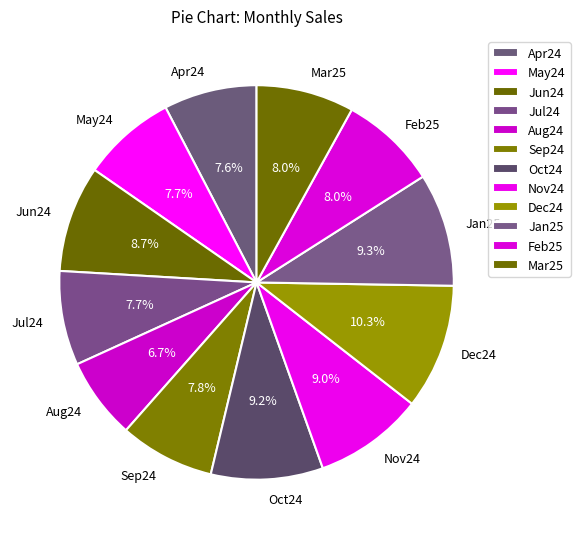

How many segments does this pie chart have?

12